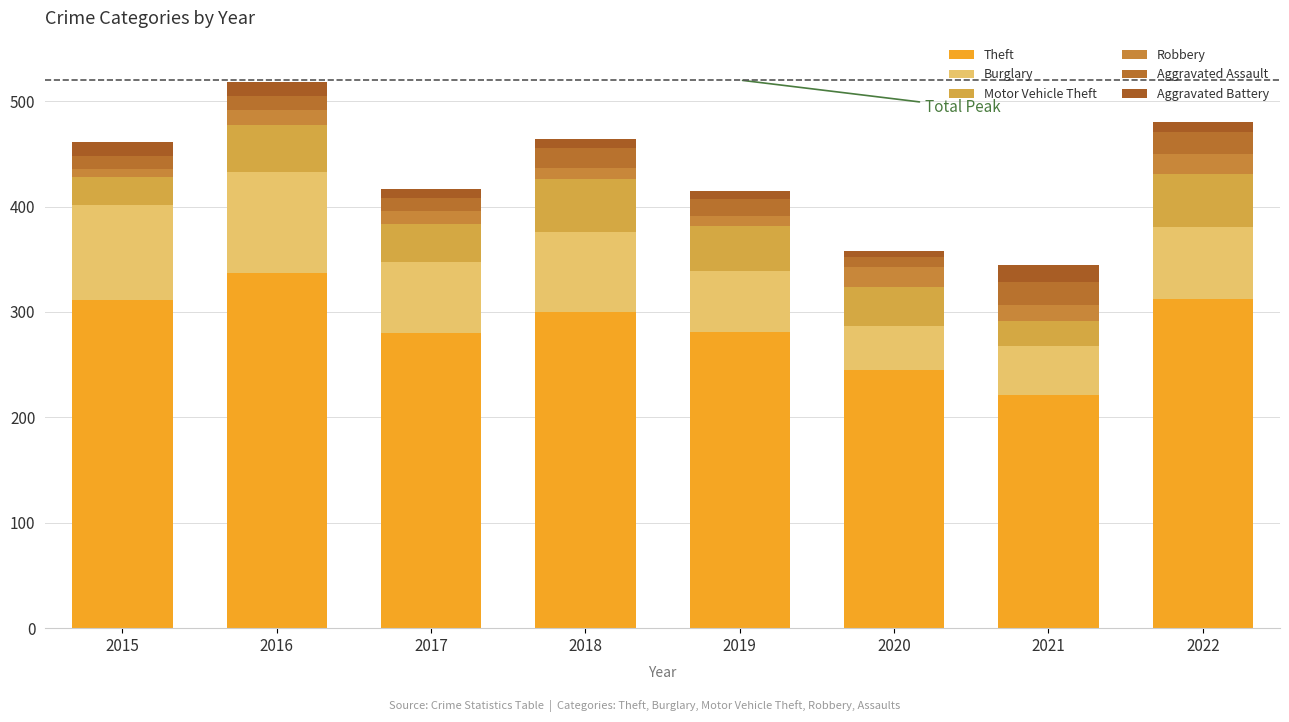

Which series changed the most between 2018 and 2019?

Theft